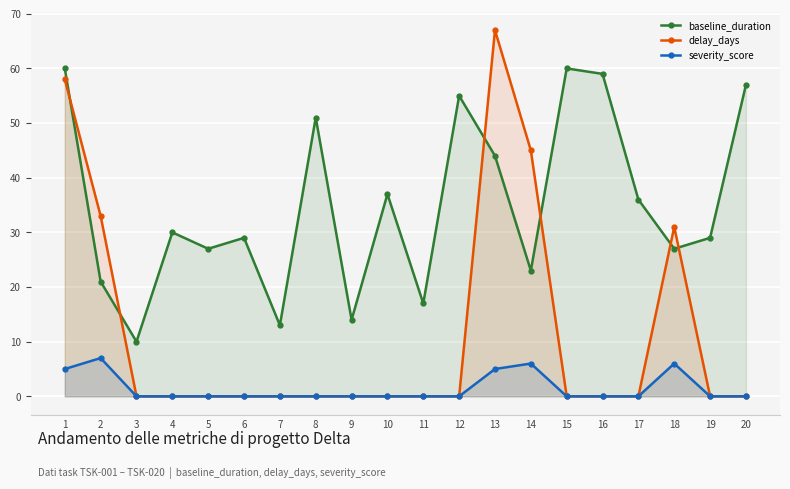

What is the average value of the baseline_duration series?

35